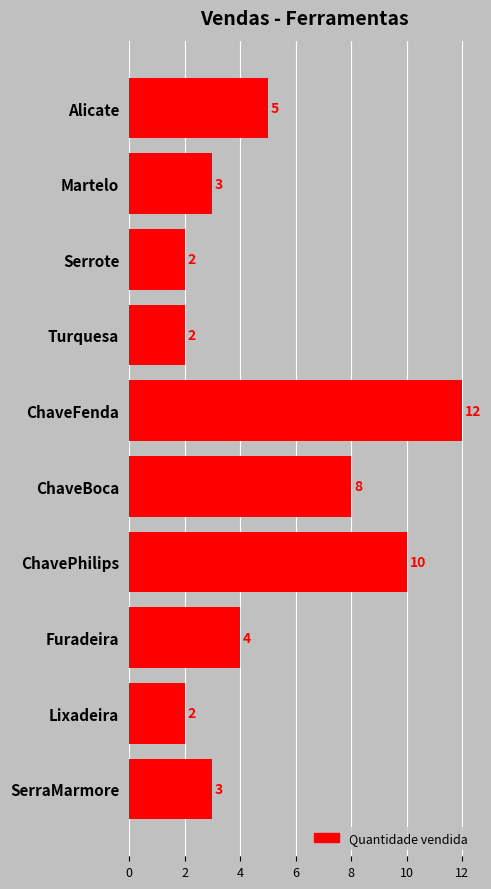

What is the difference between the maximum and second lowest values?

10